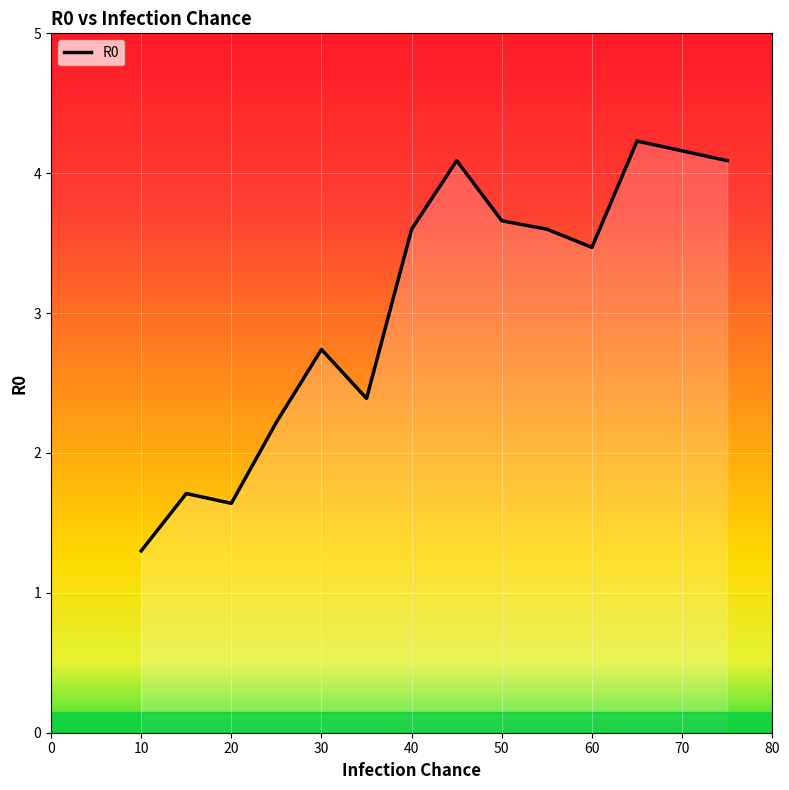

What is the maximum value shown in the chart?

4.2